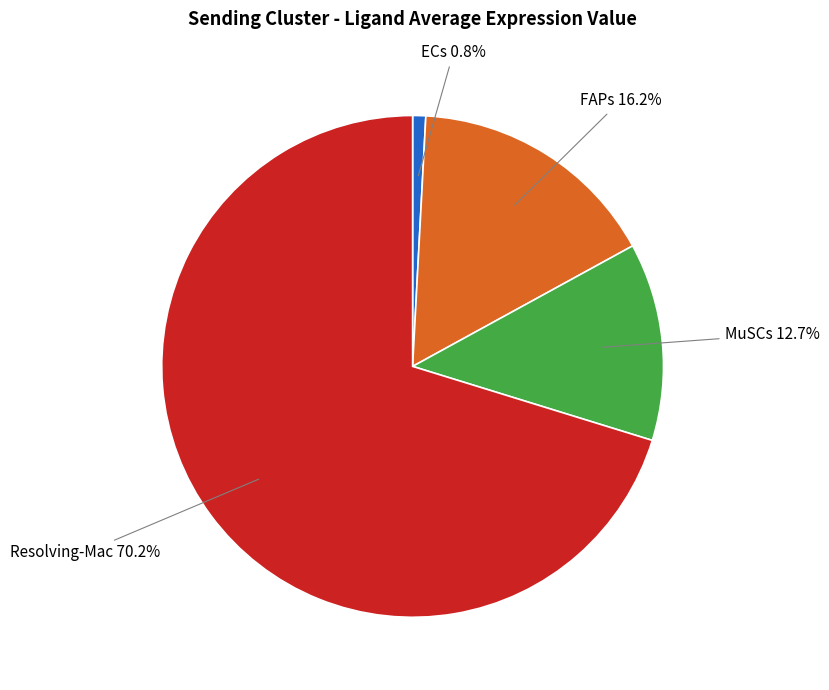

Combined, do FAPs and MuSCs account for over 50%?

No